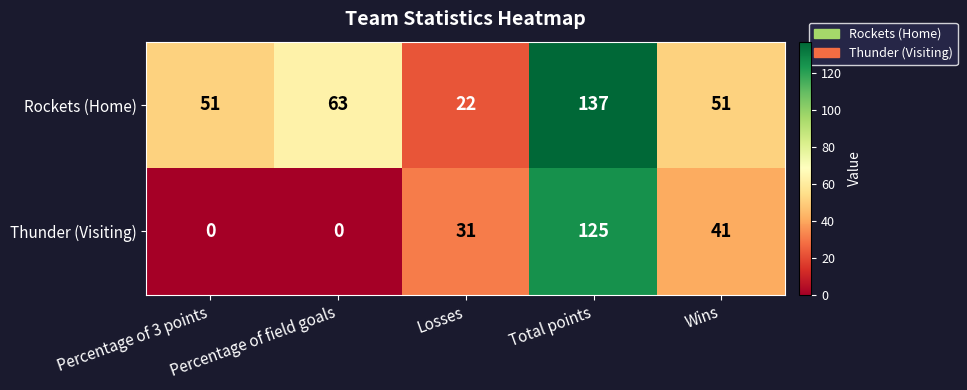

Count the number of data series in this chart.

2